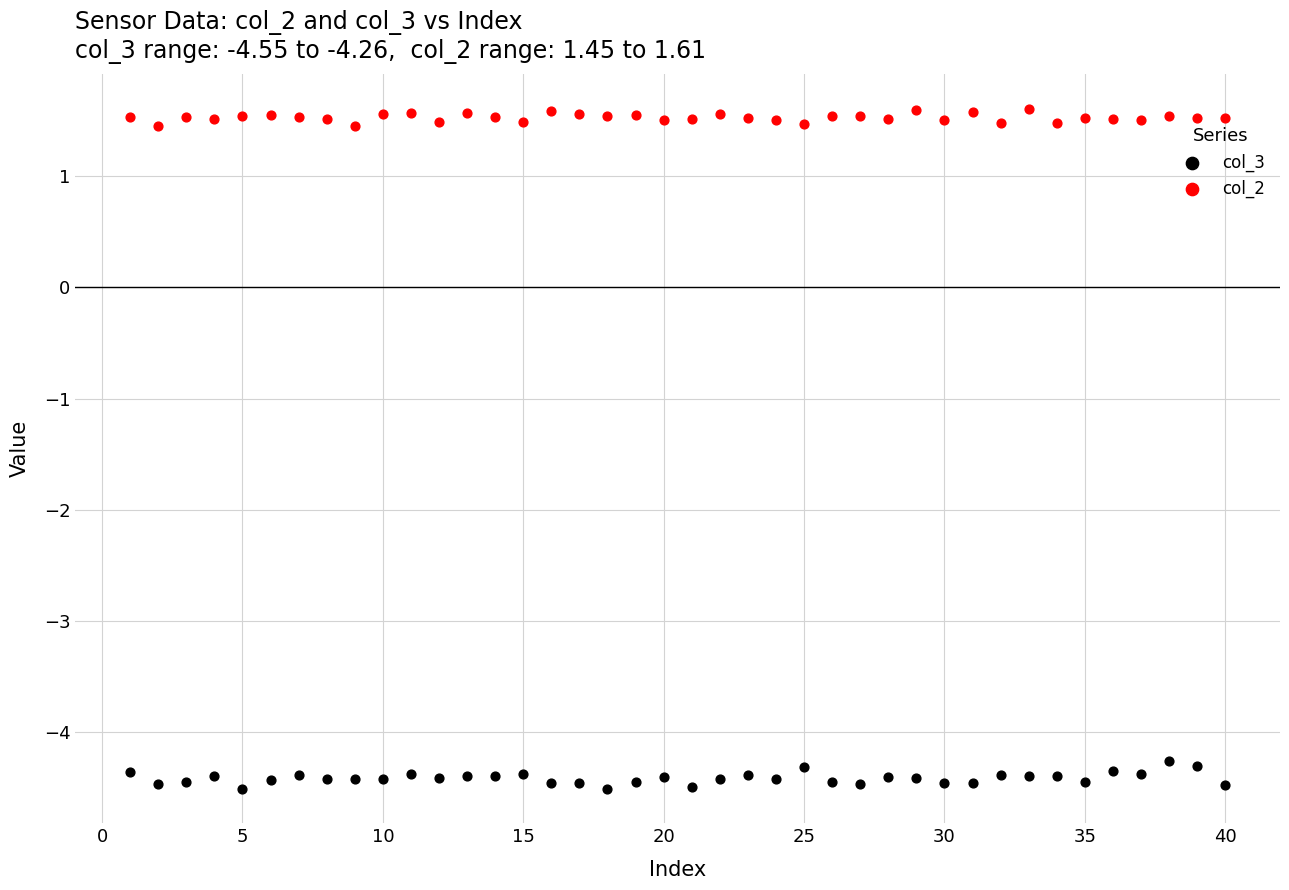

What are all the series names shown in the legend?

col_3, col_2